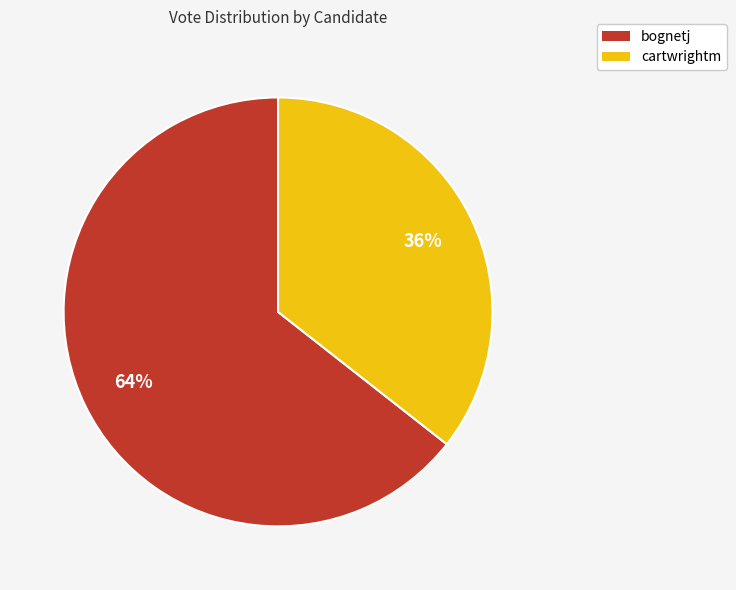

Which has a higher value, cartwrightm or bognetj?

bognetj